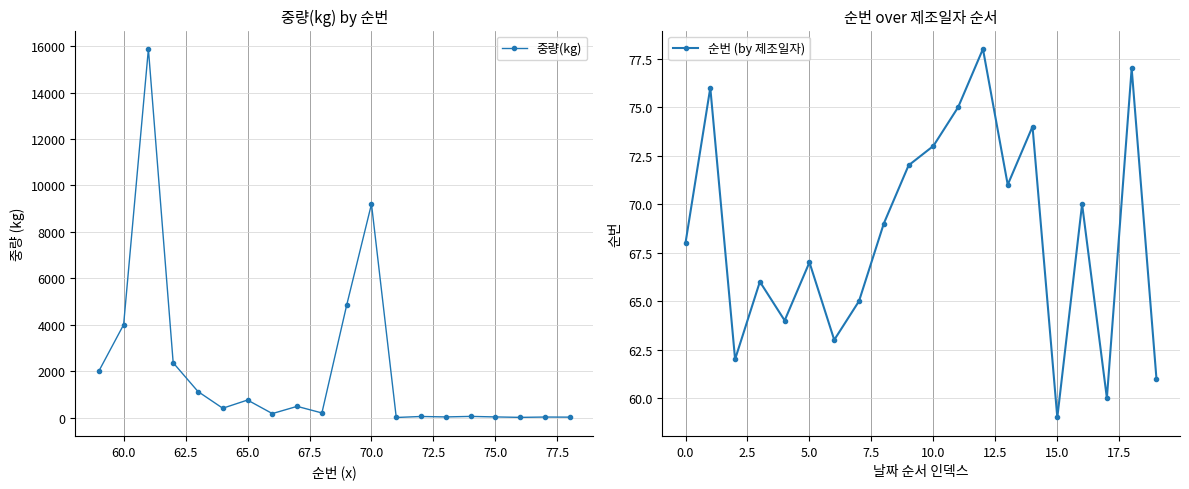

How many lines are shown in the chart?

2